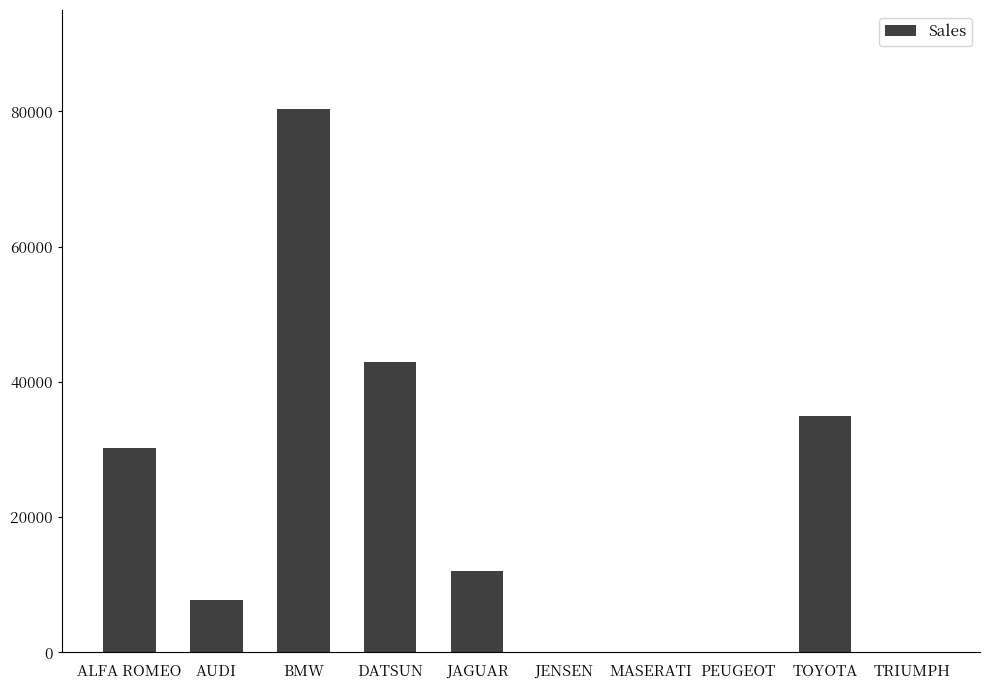

At which category does the chart reach its peak across all series?

BMW